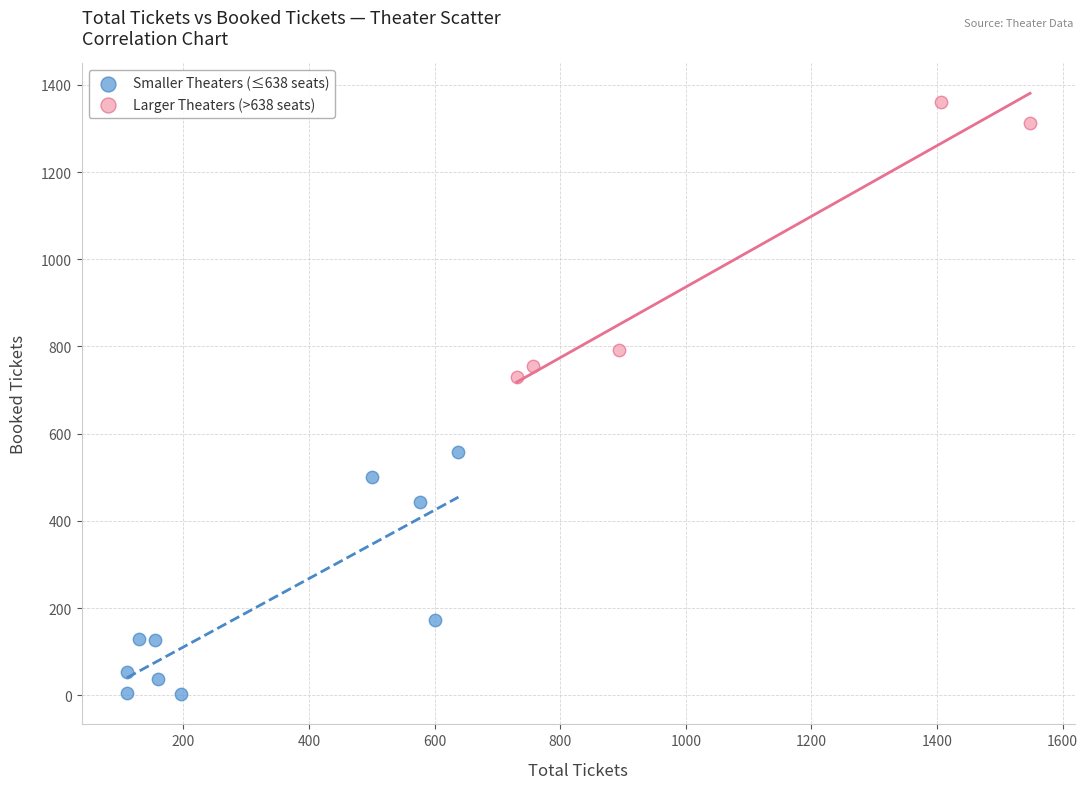

What are all the series names shown in the legend?

Smaller Theaters (≤638 seats), Larger Theaters (>638 seats)